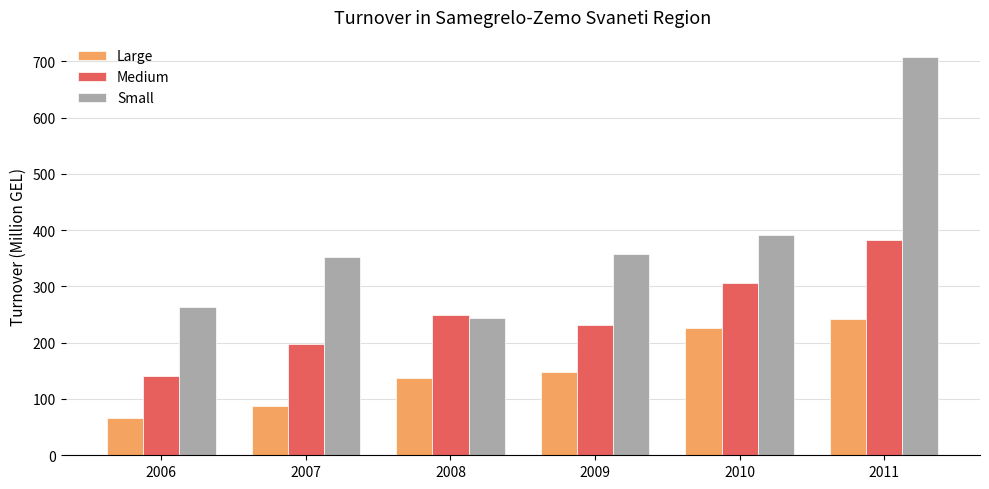

What is the spread (max minus min) of values at 2010?

164.6